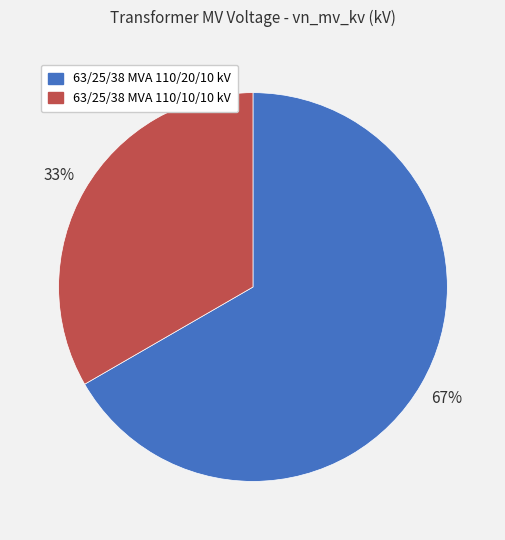

Is there a majority slice in this chart?

Yes